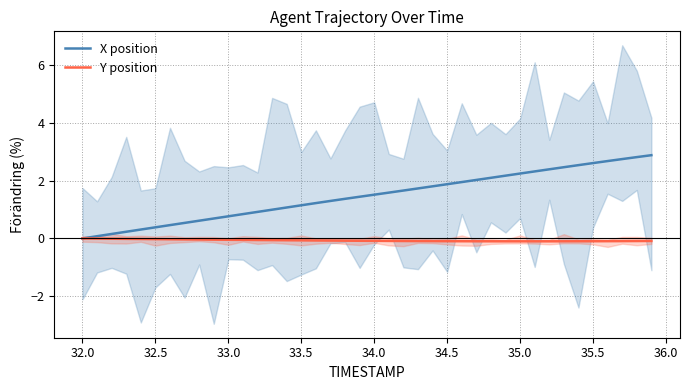

True or false: X position has more than 0 interior local peaks.

False